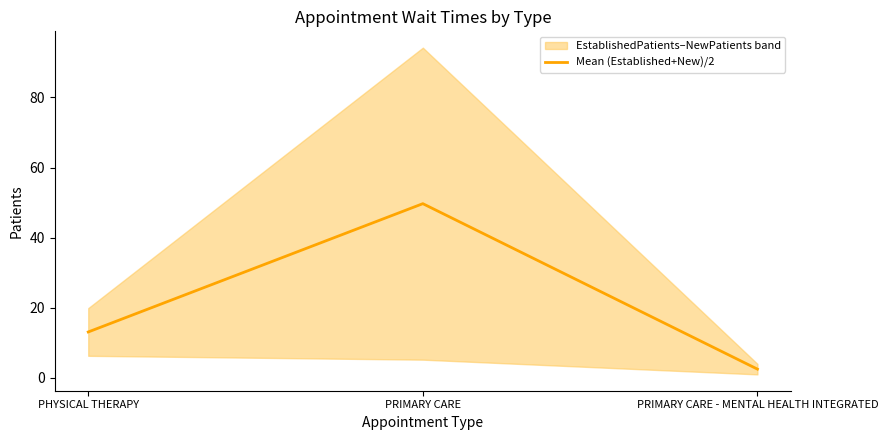

Between PRIMARY CARE - MENTAL HEALTH INTEGRATED and PRIMARY CARE, which is larger?

PRIMARY CARE